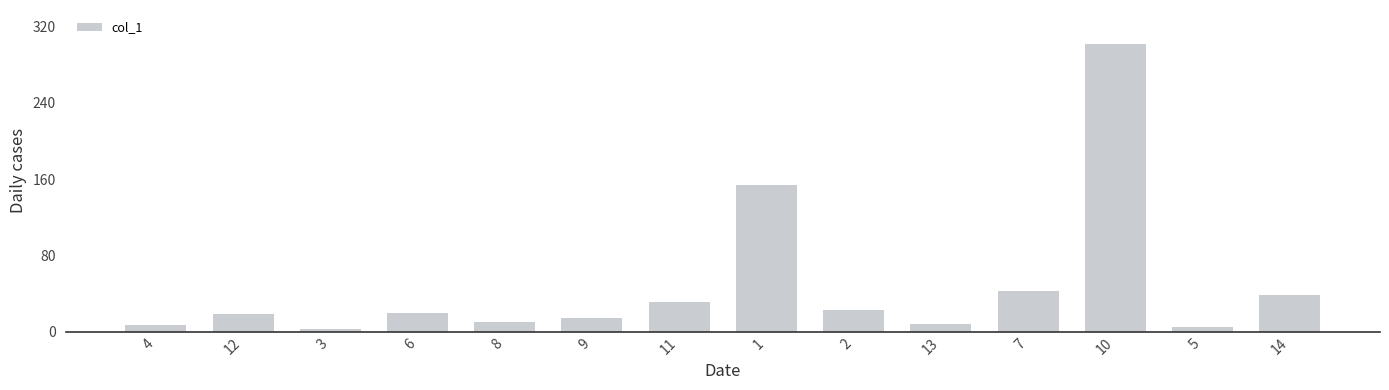

The value at 6 is 30.7. True or false?

False